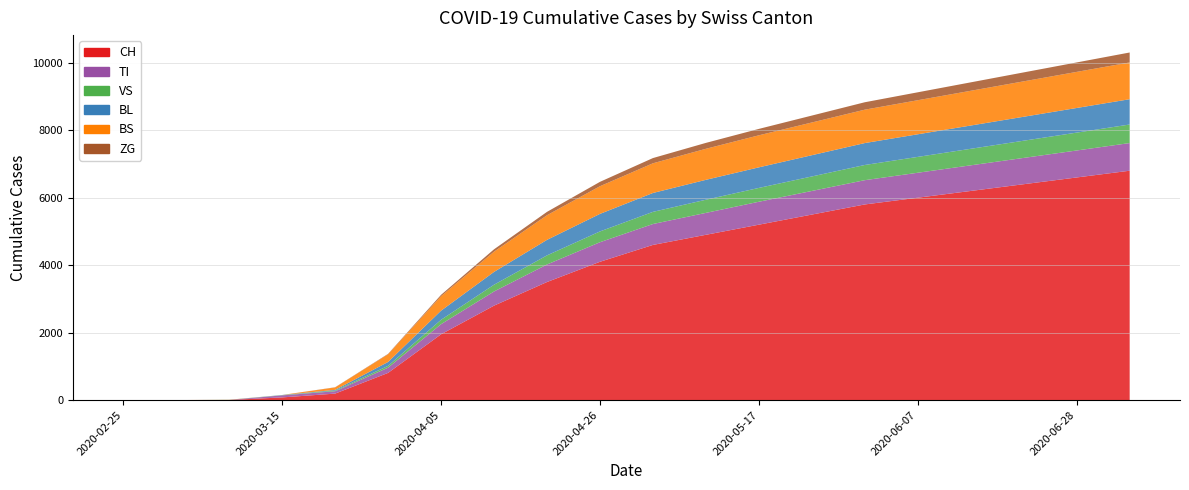

Reading left to right, what are all the values shown in this chart?

CH: 2020-02-25=0	2020-03-01=0	2020-03-08=3	2020-03-15=79	2020-03-22=192	2020-03-29=806	2020-04-05=1950	2020-04-12=2800	2020-04-19=3500	2020-04-26=4100	2020-05-03=4600	2020-05-10=4900	2020-05-17=5200	2020-05-24=5500	2020-05-31=5800	2020-06-07=6000	2020-06-14=6200	2020-06-21=6400	2020-06-28=6600	2020-07-05=6800
TI: 2020-02-25=0	2020-03-01=0	2020-03-08=0	2020-03-15=61	2020-03-22=70	2020-03-29=155	2020-04-05=300	2020-04-12=420	2020-04-19=520	2020-04-26=580	2020-05-03=620	2020-05-10=650	2020-05-17=680	2020-05-24=700	2020-05-31=720	2020-06-07=740	2020-06-14=760	2020-06-21=780	2020-06-28=800	2020-07-05=820
VS: 2020-02-25=0	2020-03-01=0	2020-03-08=2	2020-03-15=6	2020-03-22=19	2020-03-29=54	2020-04-05=130	2020-04-12=200	2020-04-19=270	2020-04-26=320	2020-05-03=360	2020-05-10=390	2020-05-17=410	2020-05-24=430	2020-05-31=450	2020-06-07=470	2020-06-14=490	2020-06-21=510	2020-06-28=530	2020-07-05=550
BL: 2020-02-25=0	2020-03-01=0	2020-03-08=2	2020-03-15=5	2020-03-22=21	2020-03-29=115	2020-04-05=270	2020-04-12=380	2020-04-19=460	2020-04-26=520	2020-05-03=560	2020-05-10=590	2020-05-17=610	2020-05-24=630	2020-05-31=650	2020-06-07=670	2020-06-14=690	2020-06-21=710	2020-06-28=730	2020-07-05=750
BS: 2020-02-25=0	2020-03-01=0	2020-03-08=4	2020-03-15=0	2020-03-22=73	2020-03-29=228	2020-04-05=430	2020-04-12=600	2020-04-19=730	2020-04-26=820	2020-05-03=880	2020-05-10=920	2020-05-17=950	2020-05-24=970	2020-05-31=990	2020-06-07=1010	2020-06-14=1030	2020-06-21=1050	2020-06-28=1070	2020-07-05=1090
ZG: 2020-02-25=0	2020-03-01=0	2020-03-08=0	2020-03-15=0	2020-03-22=5	2020-03-29=12	2020-04-05=40	2020-04-12=70	2020-04-19=100	2020-04-26=130	2020-05-03=155	2020-05-10=175	2020-05-17=190	2020-05-24=205	2020-05-31=220	2020-06-07=235	2020-06-14=250	2020-06-21=265	2020-06-28=280	2020-07-05=295